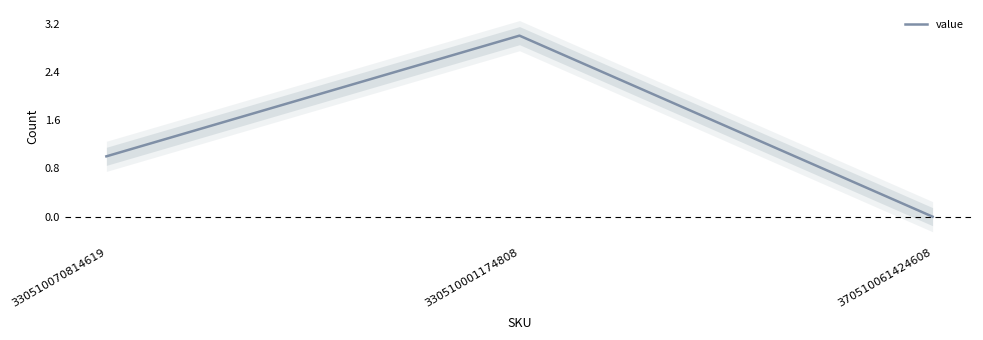

The chart shows a value of 1 at 330510001174808. True or false?

False